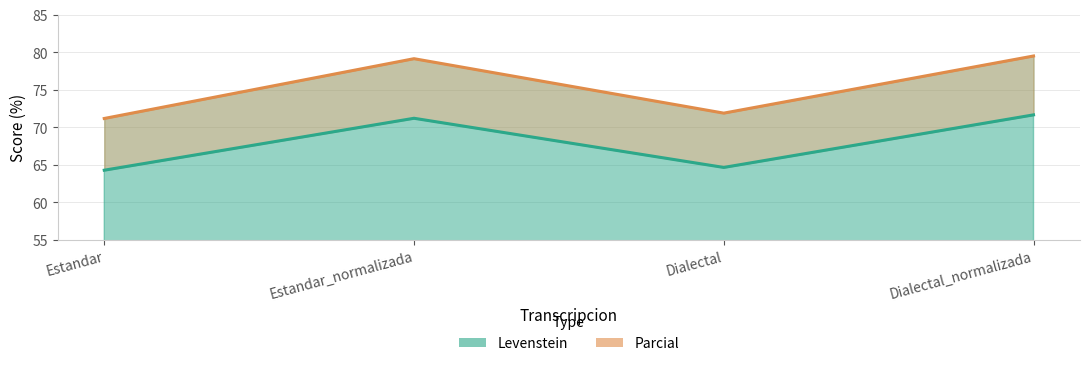

What are all the series names shown in the legend?

Levenstein, Parcial